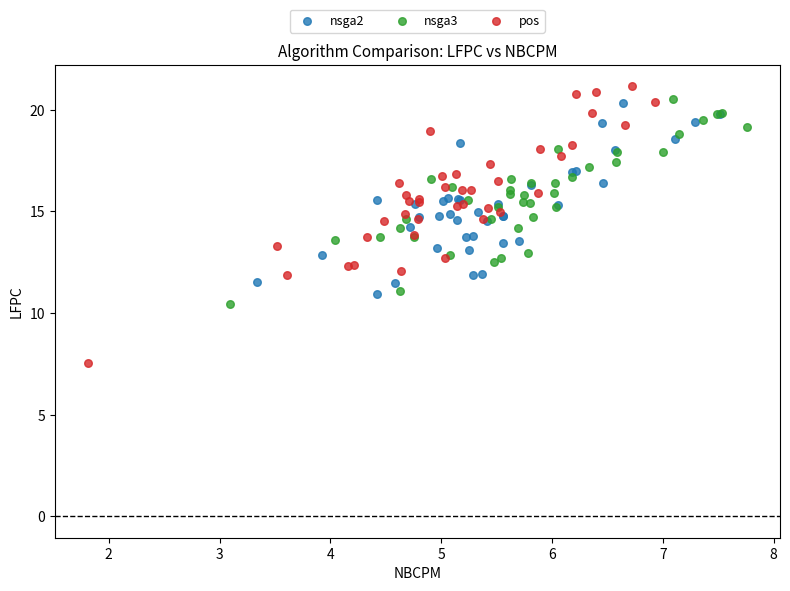

Which series has the widest spread of Y values?

pos